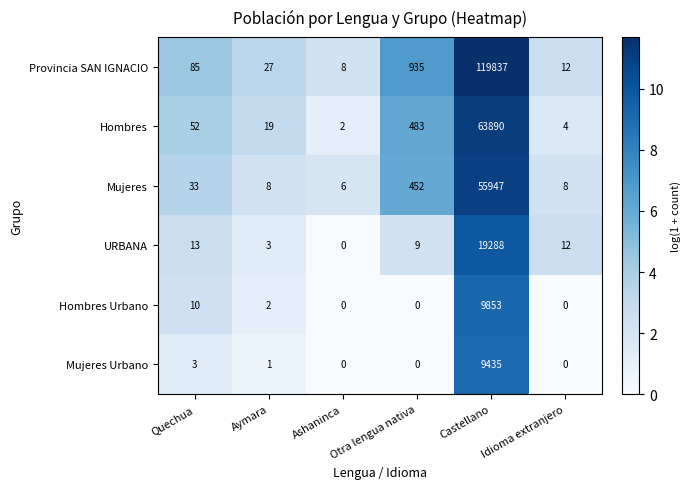

True or false: Provincia SAN IGNACIO has a value of 28 at Quechua.

False